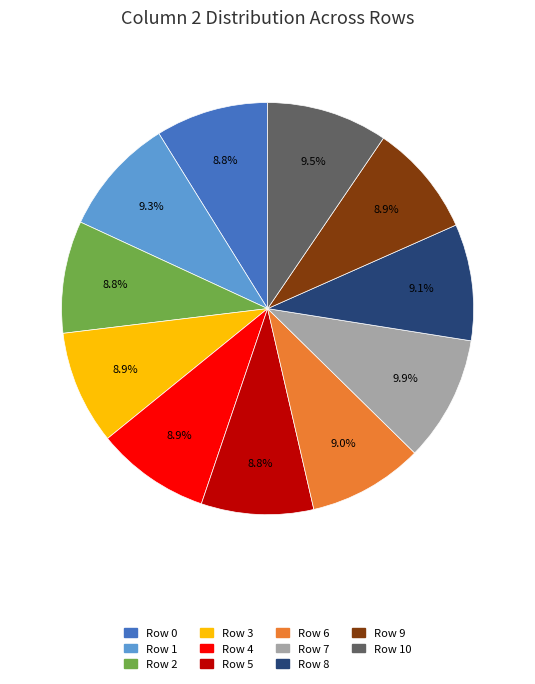

Does any single category account for the majority?

No